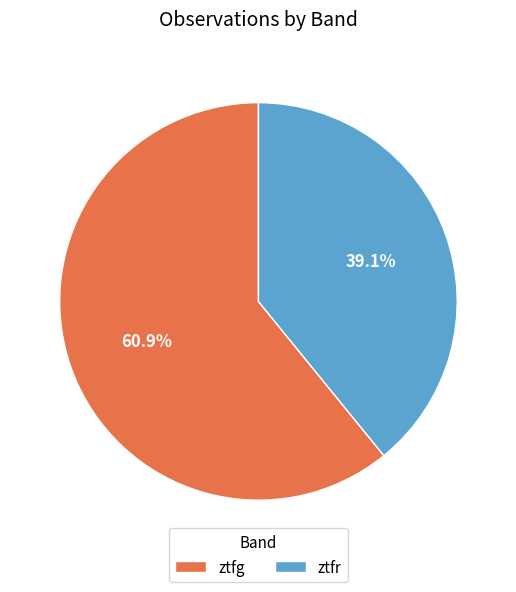

The ztfr slice represents 30% of the pie. True or false?

False